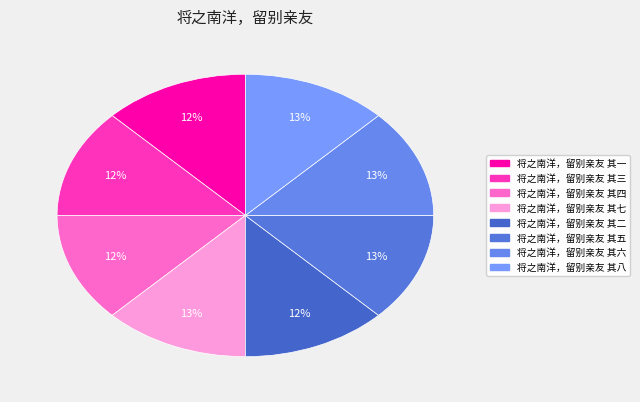

Is there any slice that represents more than half of the pie?

No